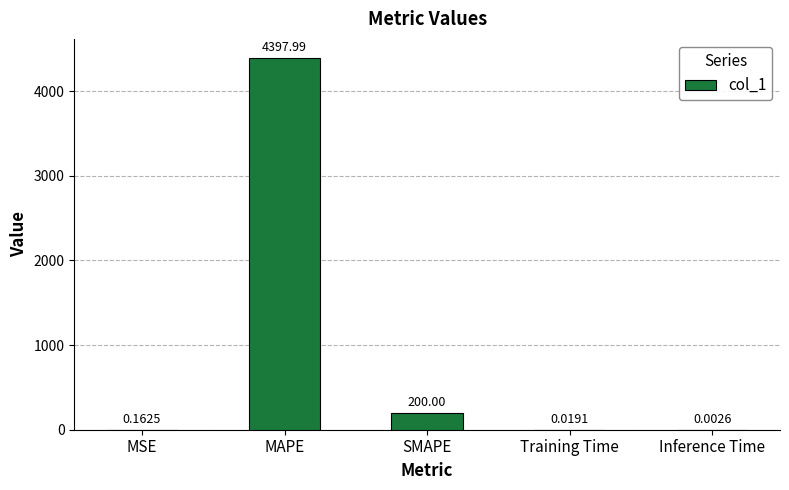

What is the sum of all values?

4598.2